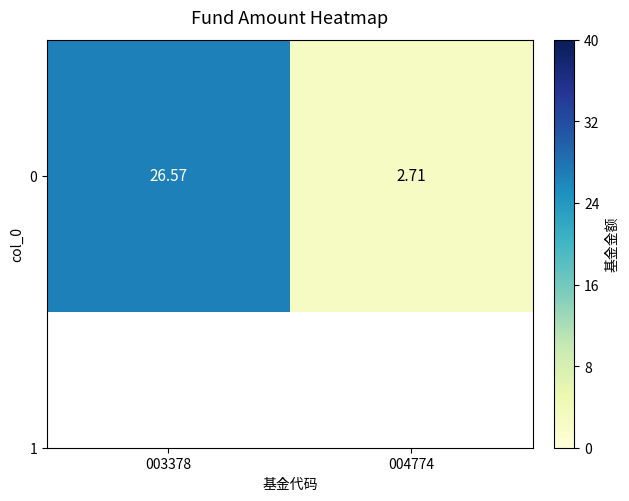

Reading left to right, extract all data points from this chart.

003378=26.6	004774=2.7